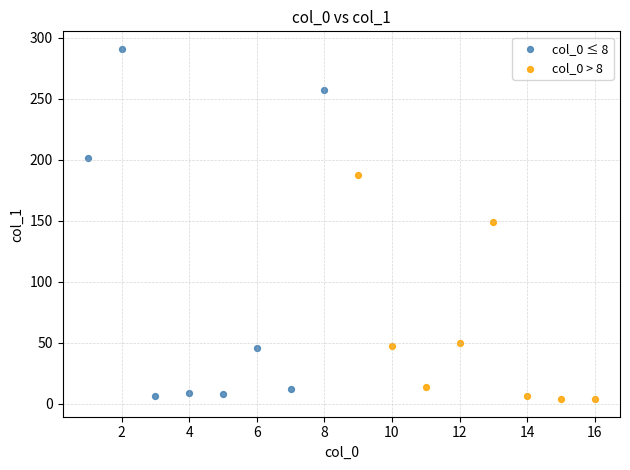

Which series has the widest spread of Y values?

col_0 ≤ 8